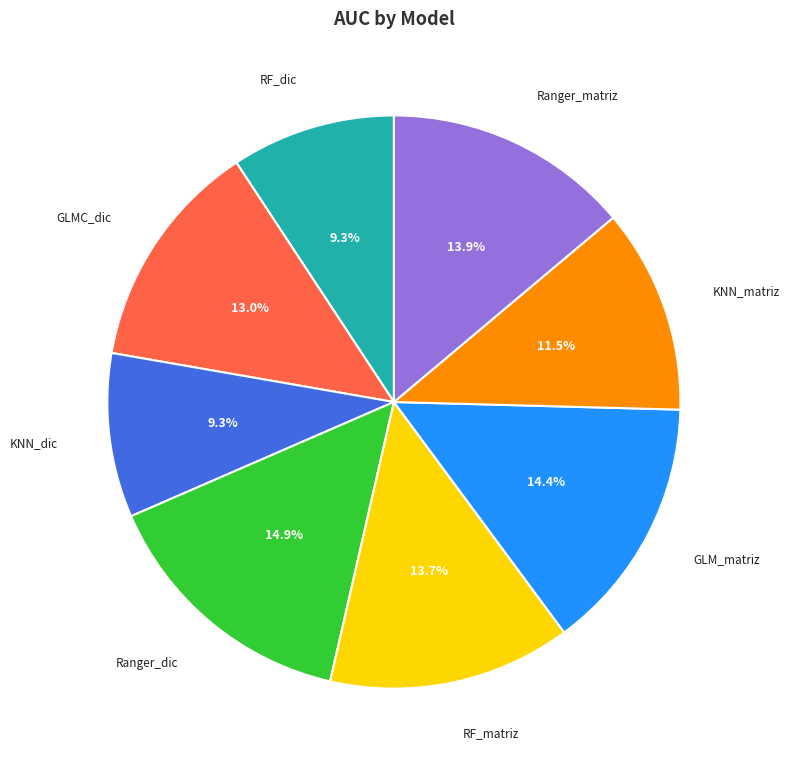

Count the number of slices in the pie.

8